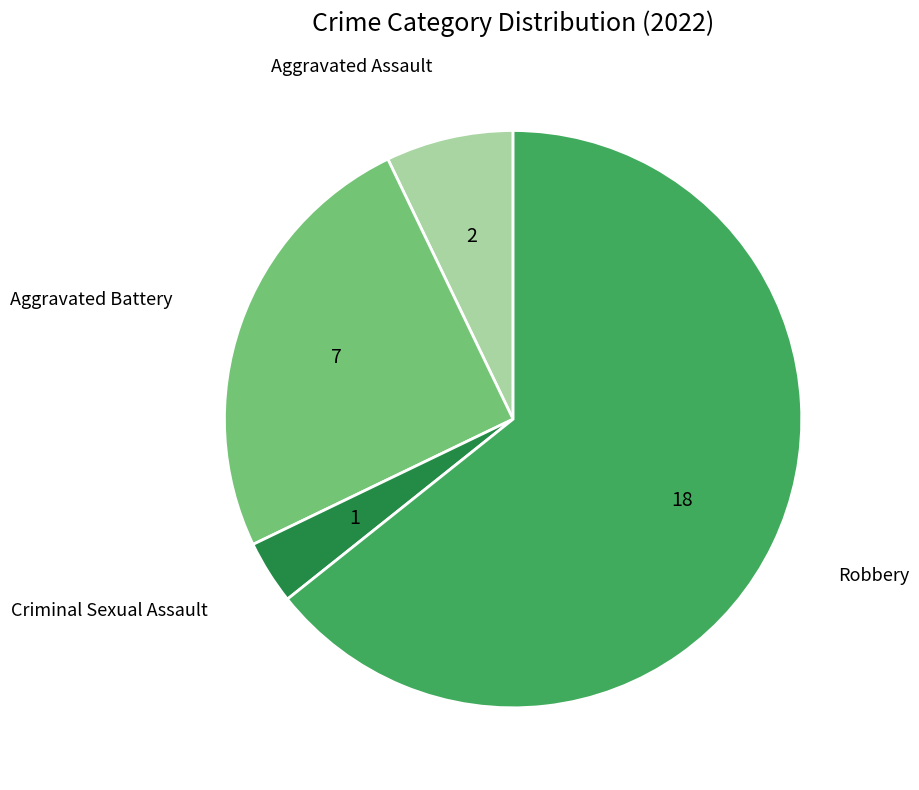

Does any single category account for the majority?

Yes